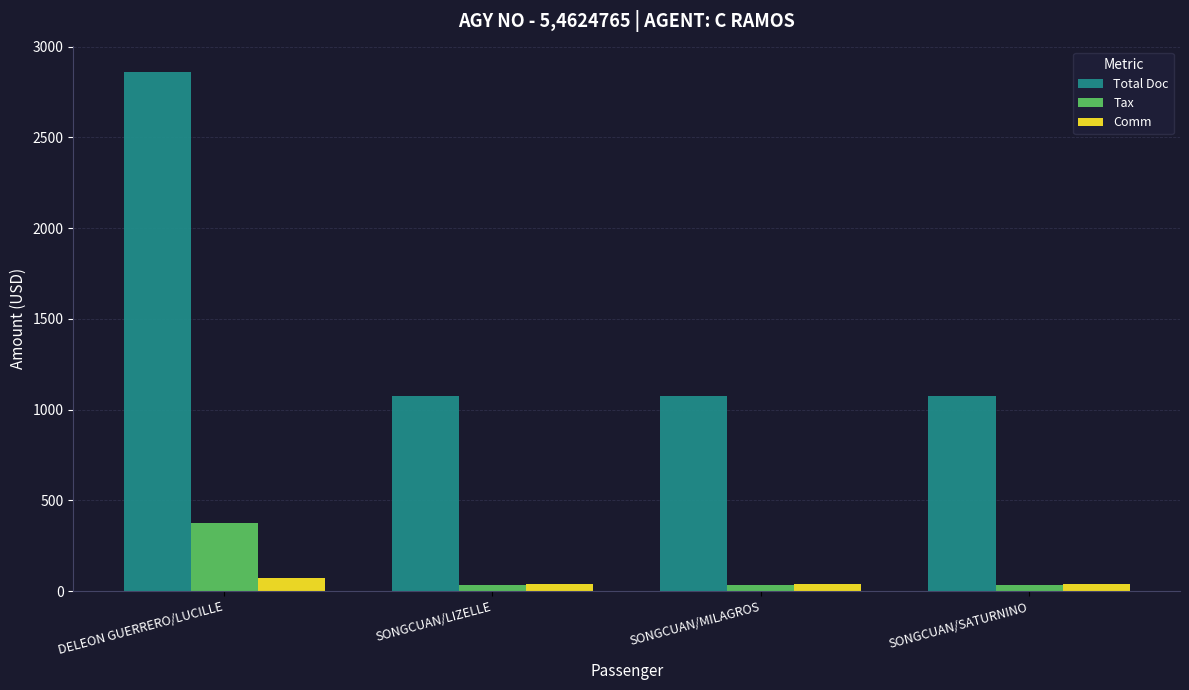

Count the number of categories in the chart.

4